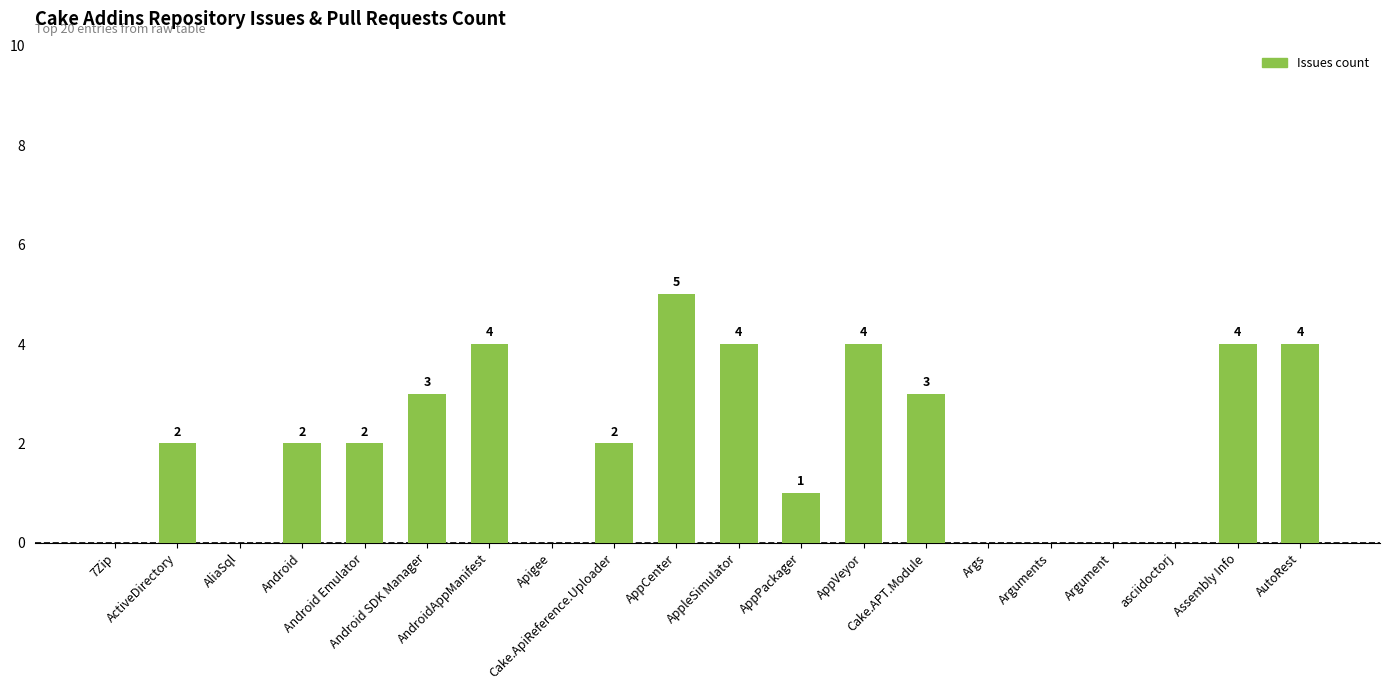

True or false: the data shows 0 at Argument.

True